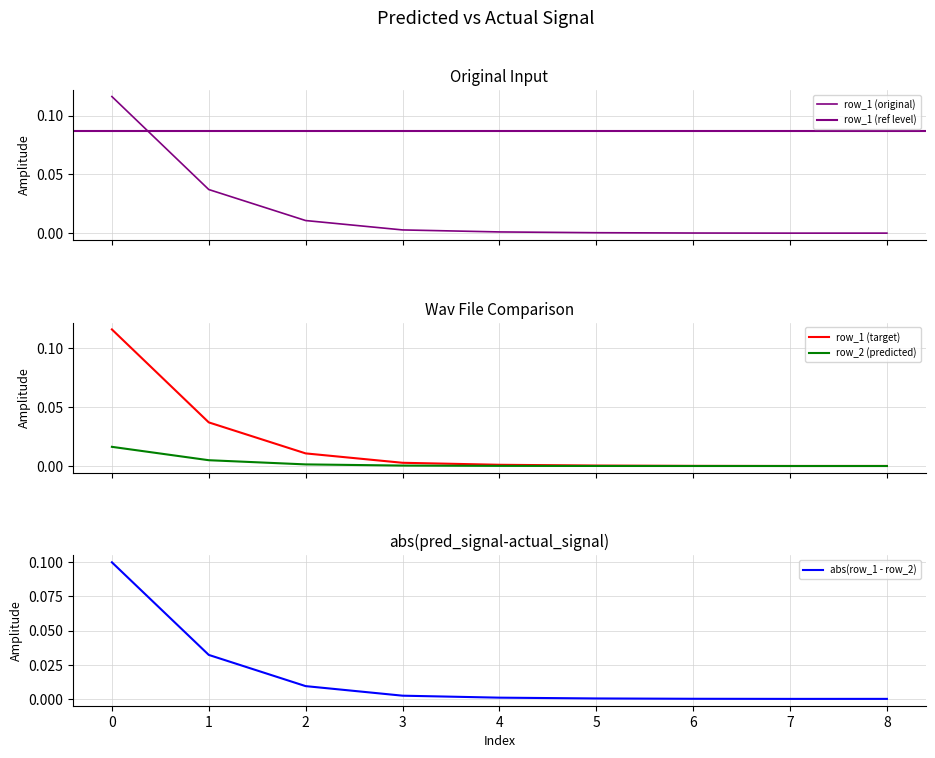

What value does the row_1 series have at 0?

0.1